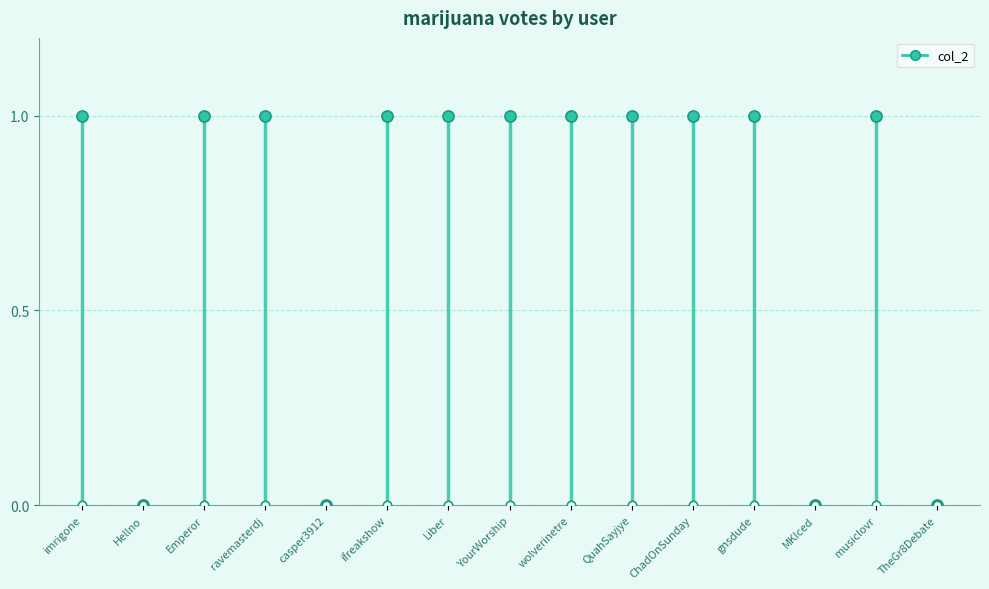

What is the sum of the values at Hellno and wolverinetre?

1